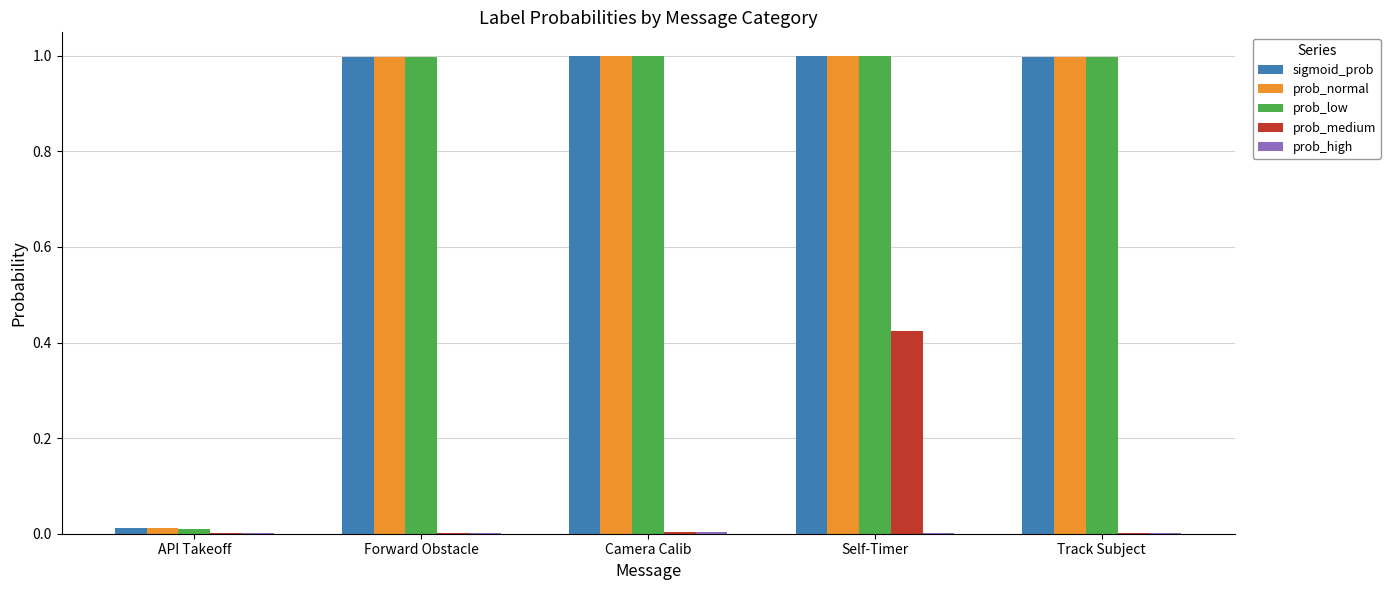

What is the greatest value displayed?

1.0